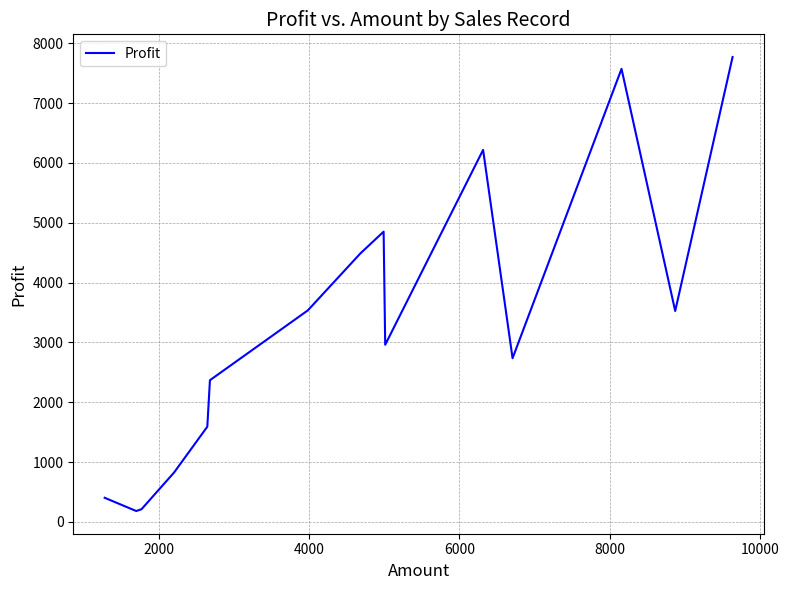

Count the number of values greater than 2960.

8